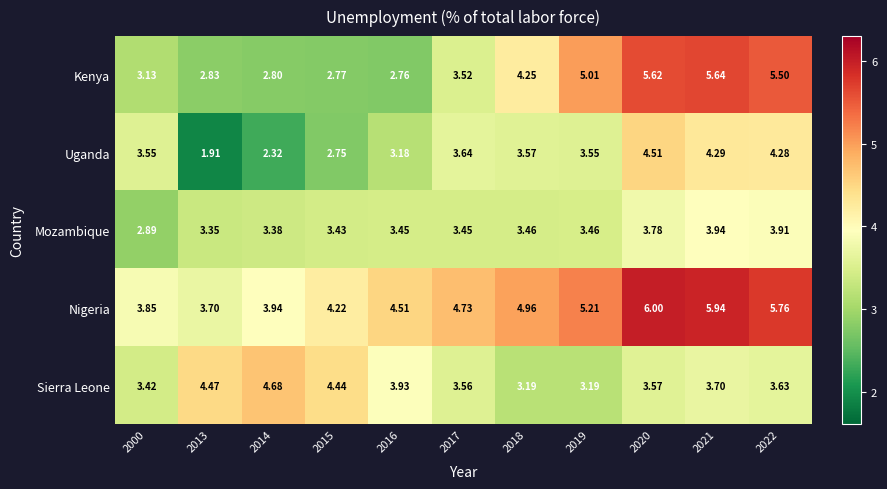

At how many categories does at least one series exceed 5?

4